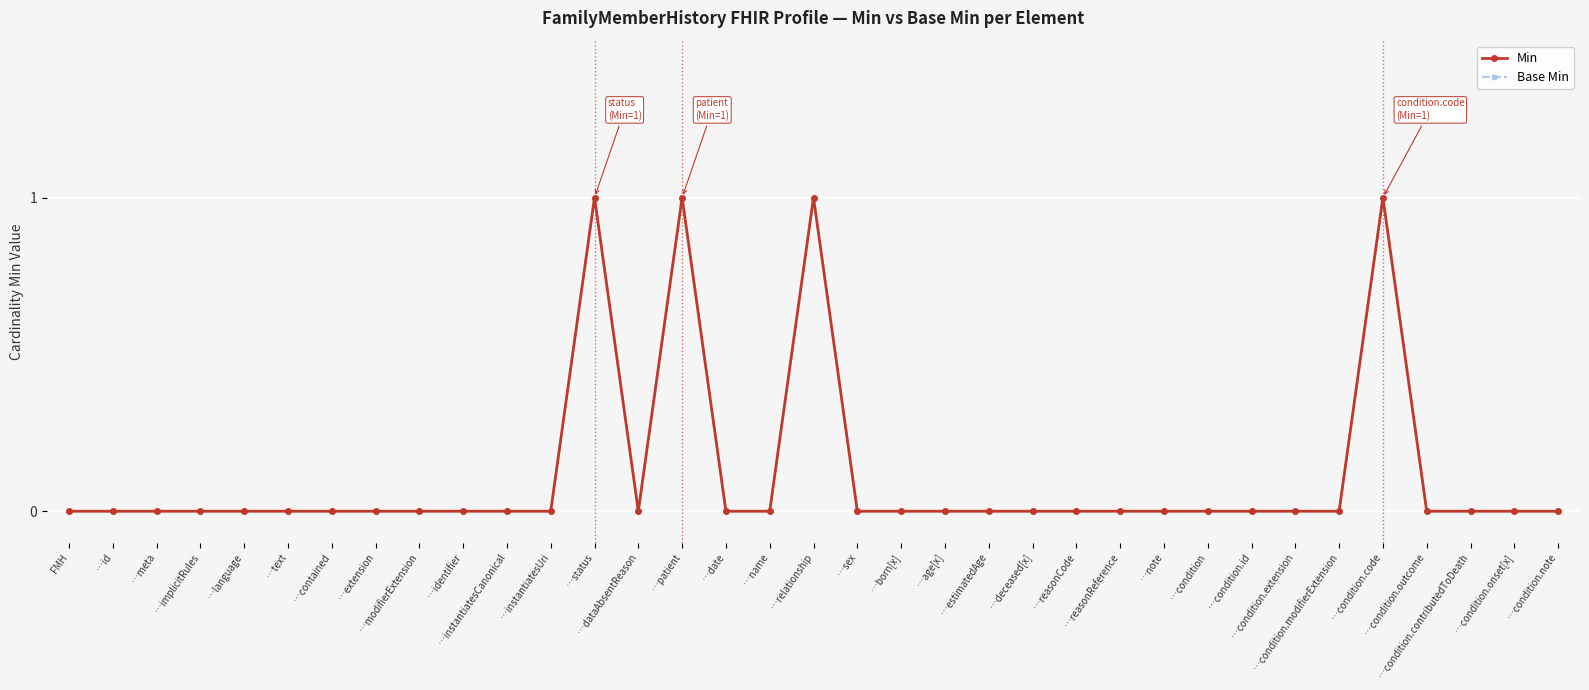

Does the chart have visible grid lines?

Yes